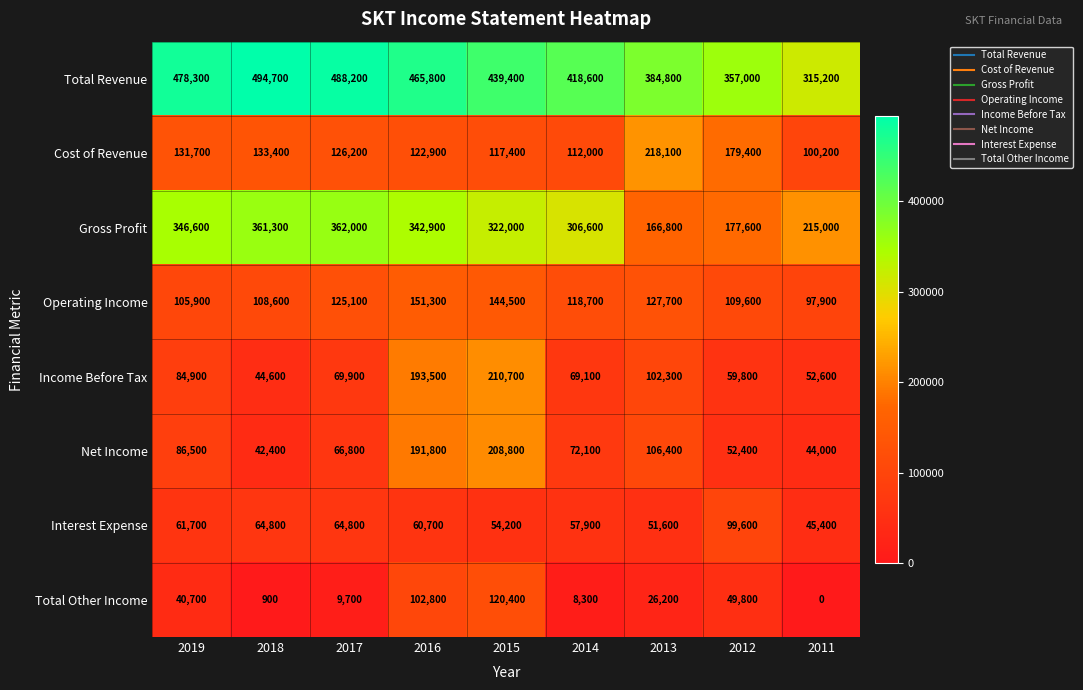

Count the number of categories in the chart.

9